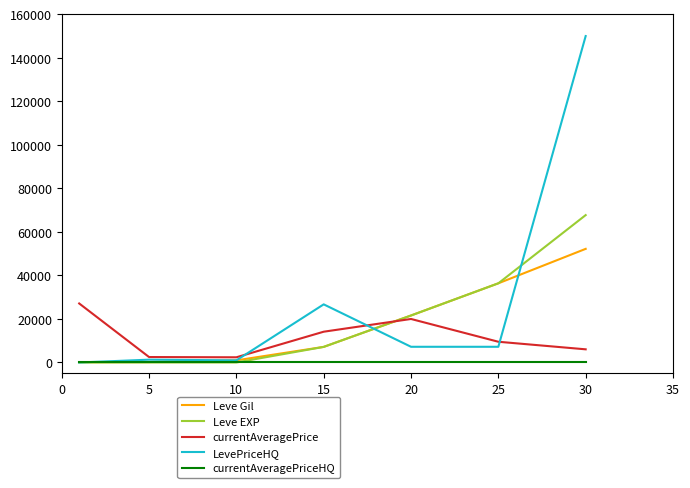

What is the highest value of the Leve EXP series?

67730